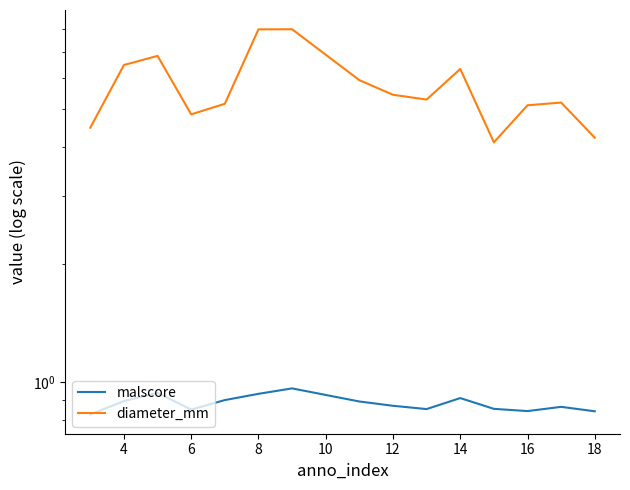

What is the difference between the second highest and minimum values in the malscore series?

0.1